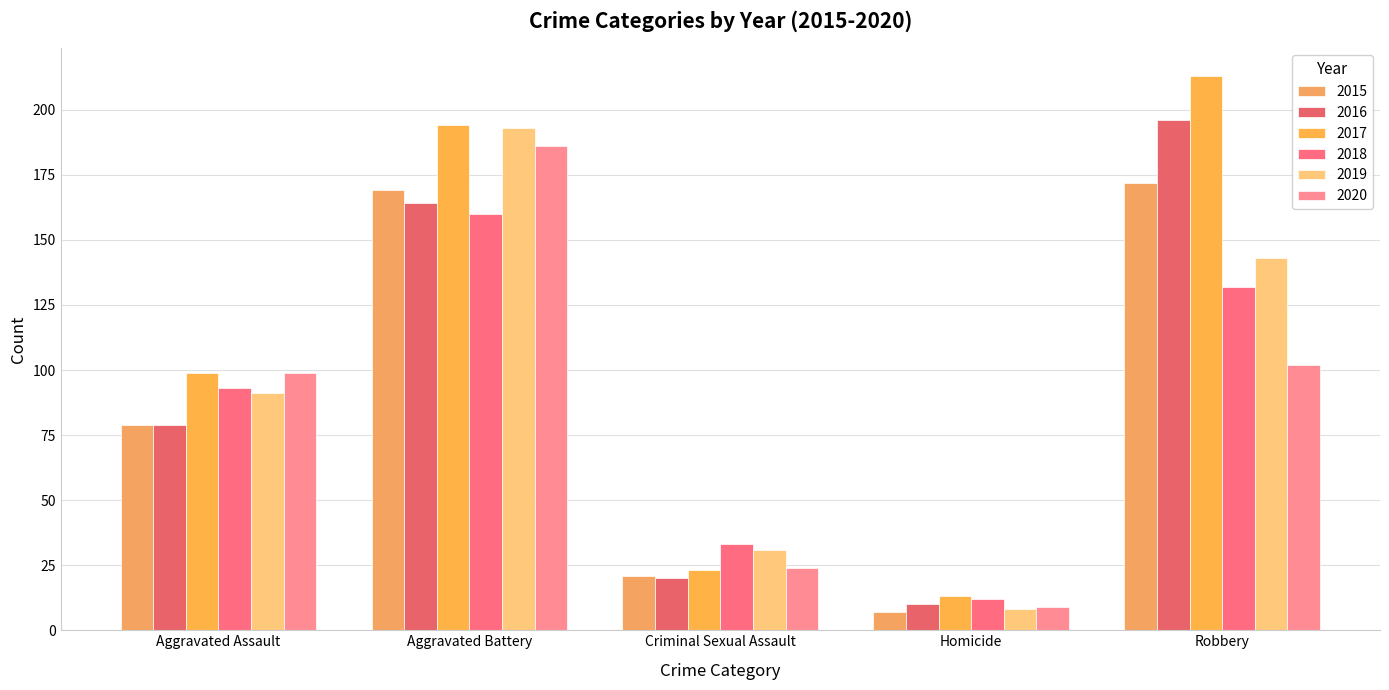

The 2017 series shows 13 at Homicide. True or false?

True